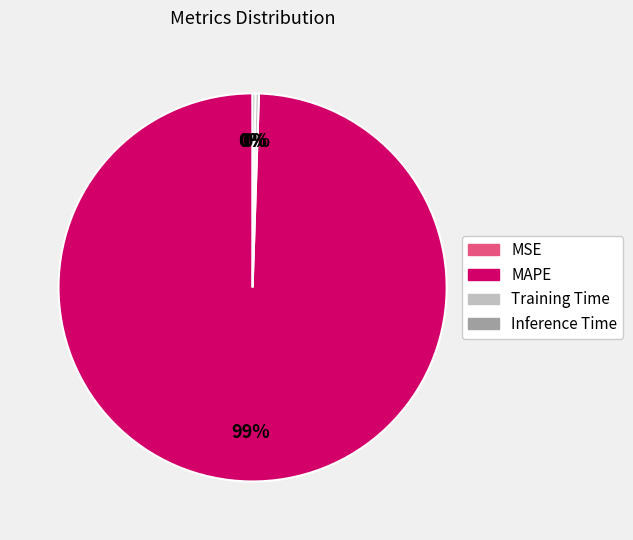

Combined, what portion of the pie is MSE and Inference Time?

0.2%